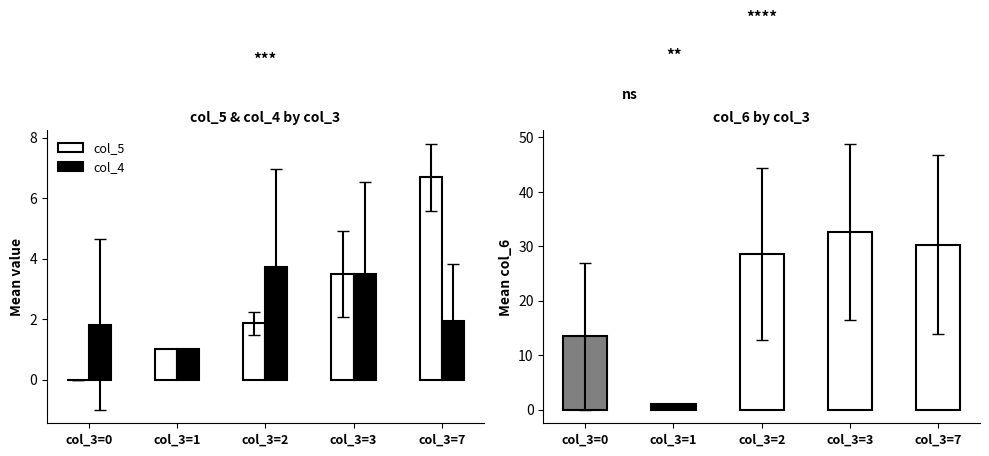

Reading left to right, extract all data points from this chart.

col_5: col_3=0=0.0	col_3=1=1.0	col_3=2=1.9	col_3=3=3.5	col_3=7=6.7
col_4: col_3=0=1.8	col_3=1=1.0	col_3=2=3.7	col_3=3=3.5	col_3=7=1.9